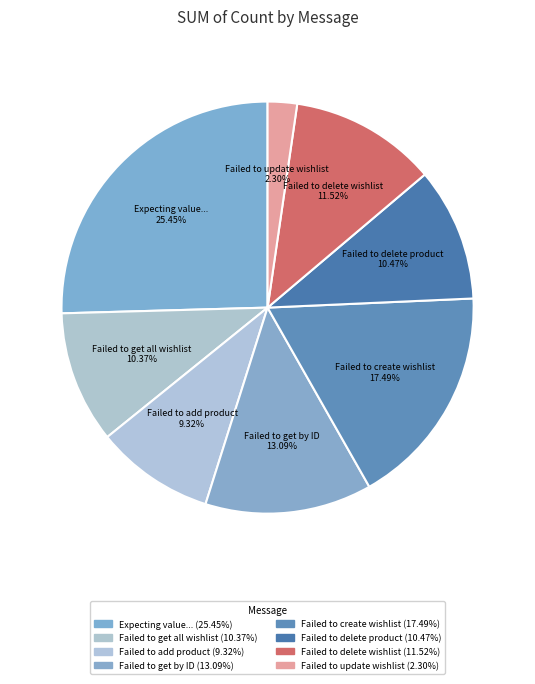

Does Failed to delete product represent more than half of the total?

No